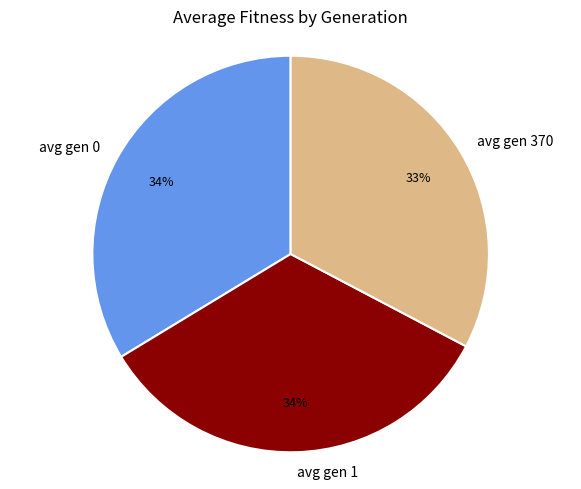

How many segments does this pie chart have?

3